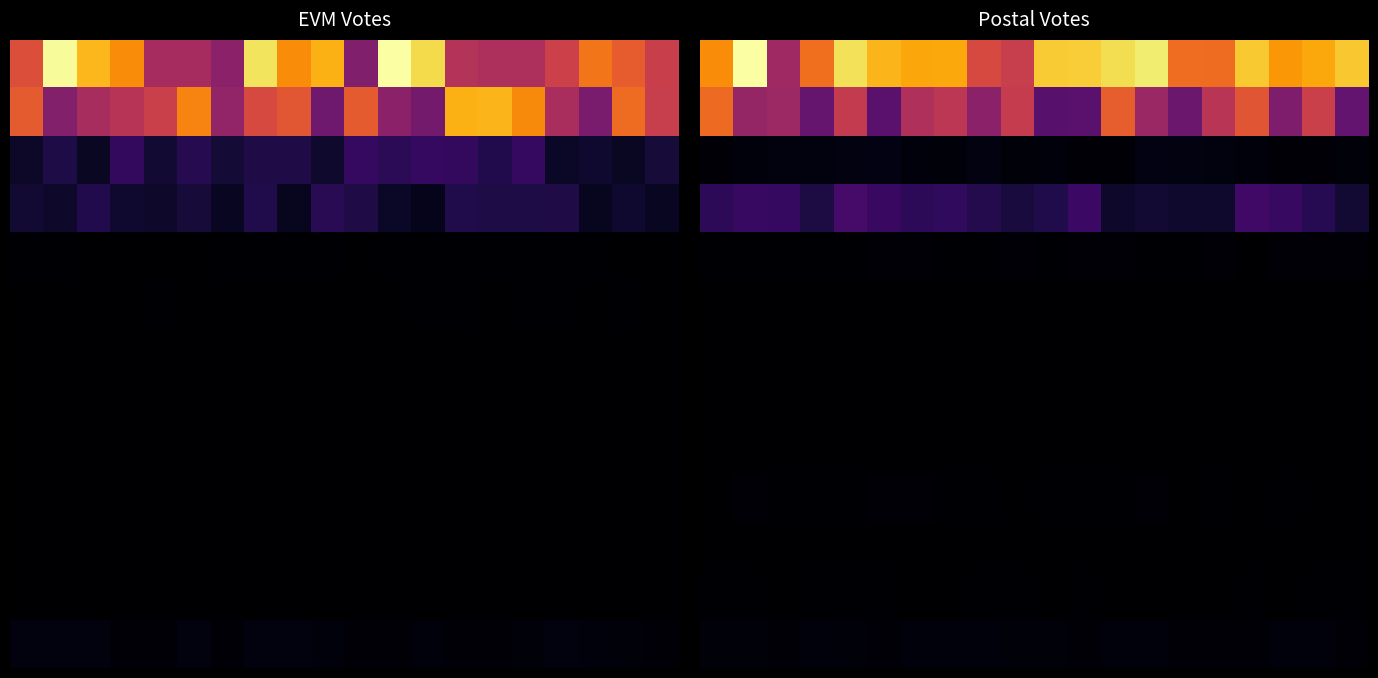

At which category is the sum across all series the highest?

16